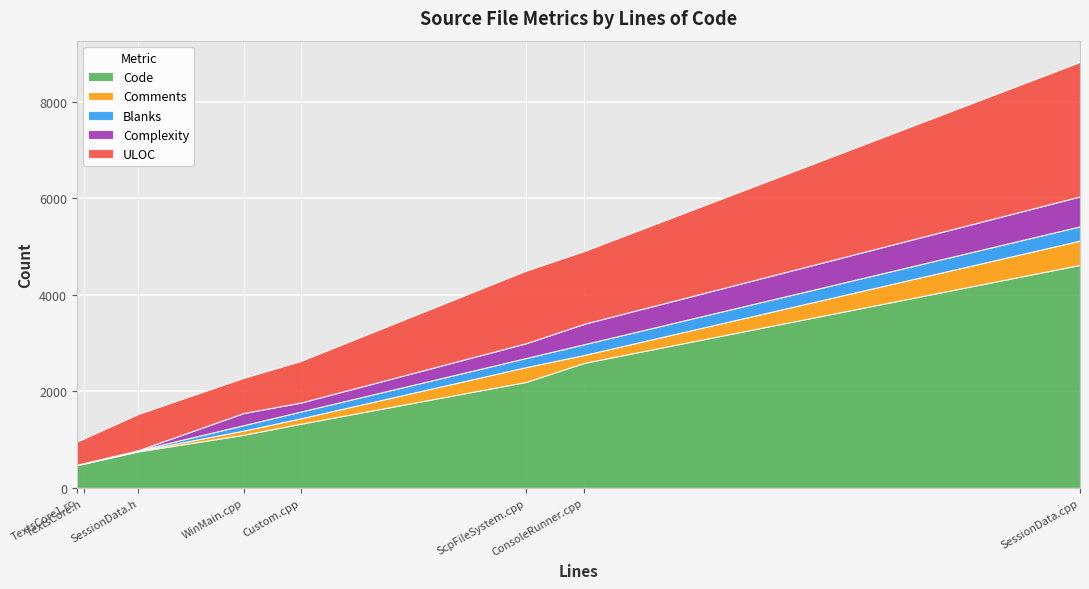

At which label is Blanks closest to 150?

Custom.cpp